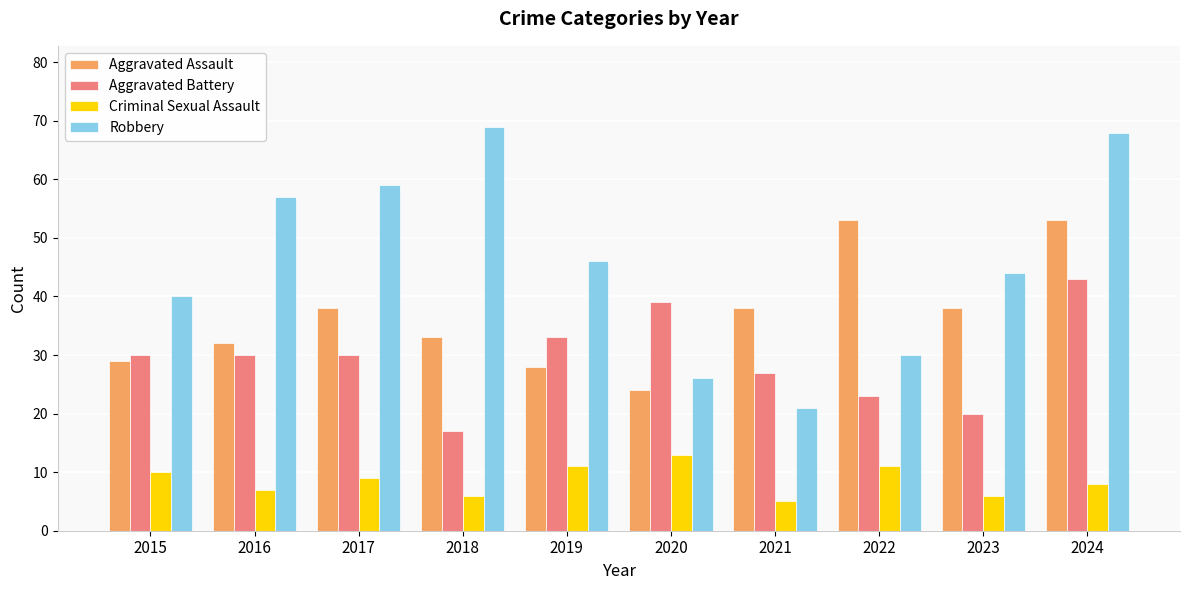

Which series changed the most between 2015 and 2024?

Robbery